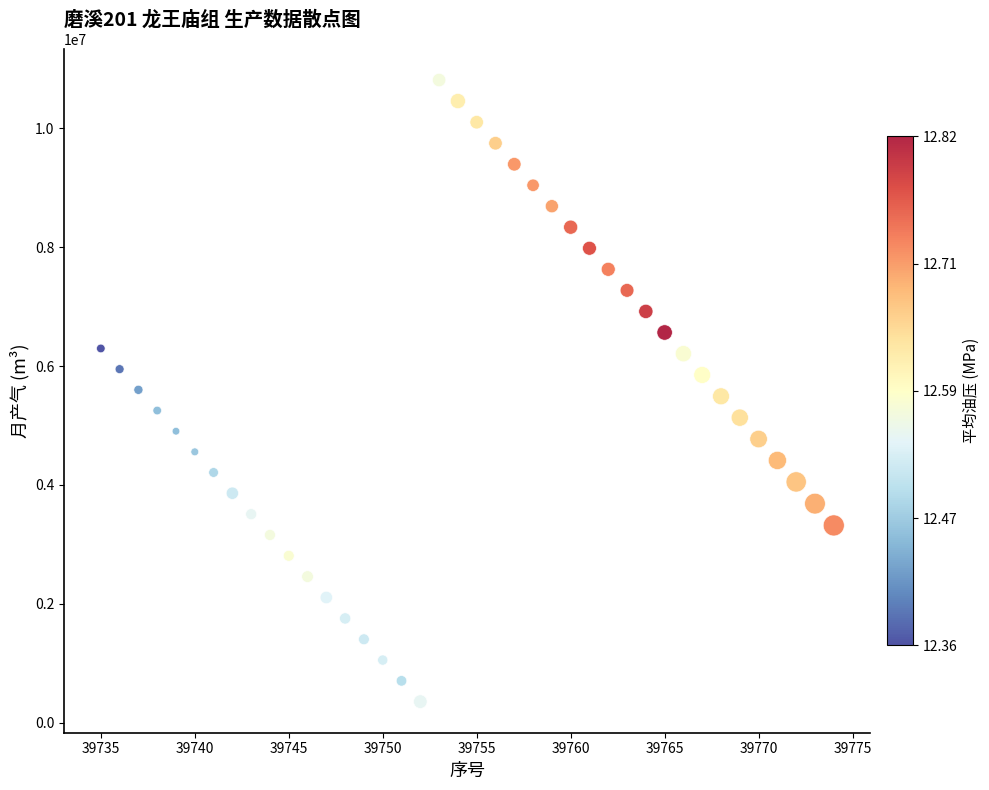

What is the range of X values (max minus min)?

39